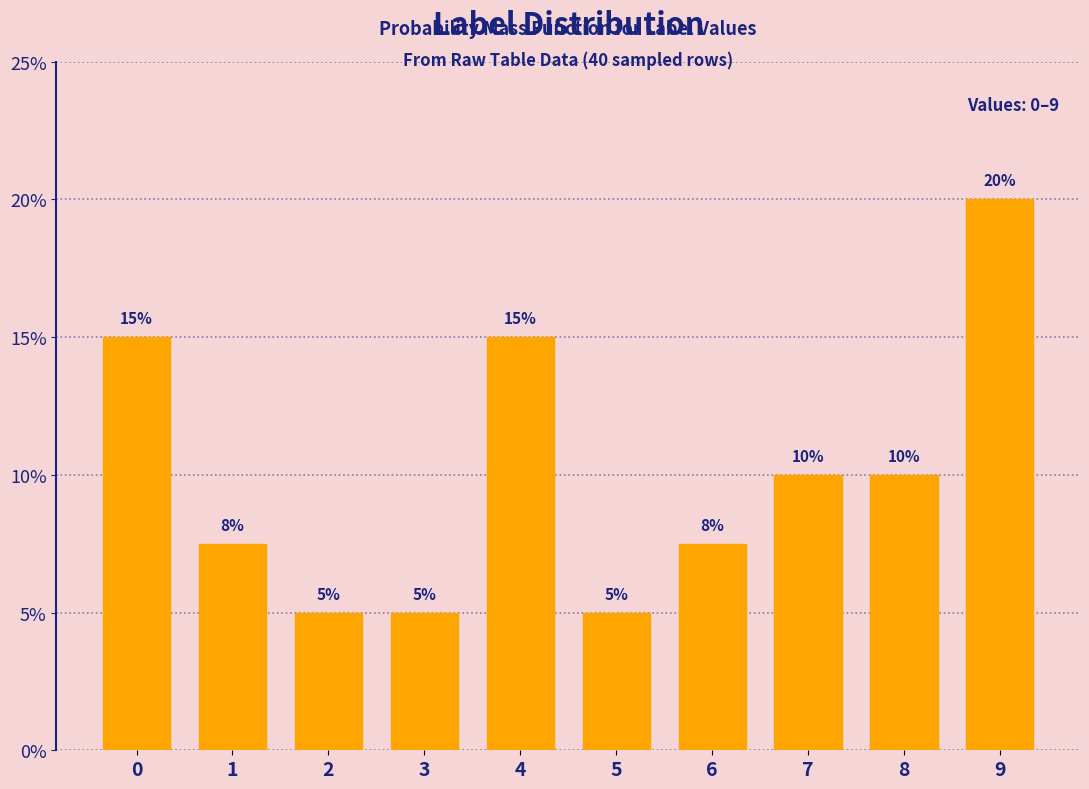

What is the maximum value shown in the chart?

20.0